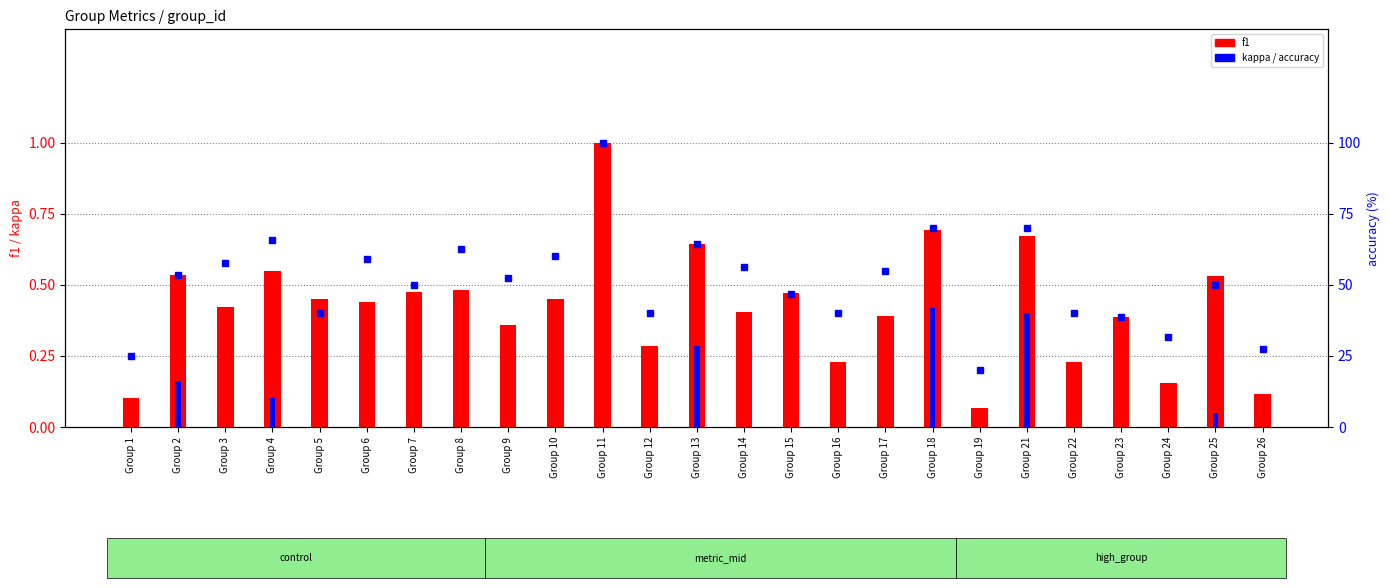

What is the sum of the accuracy (%) values at Group 12 and Group 11?

140.0